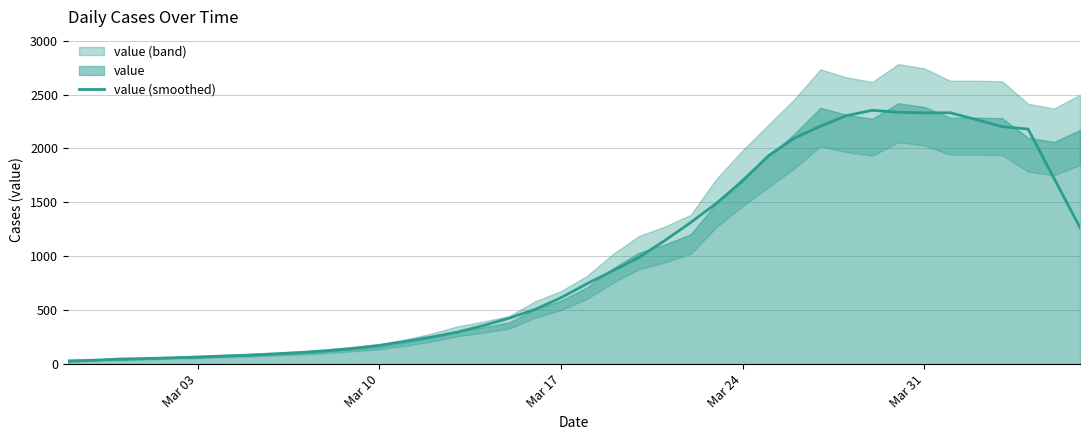

What is the highest value of the value (smoothed) series?

2353.6